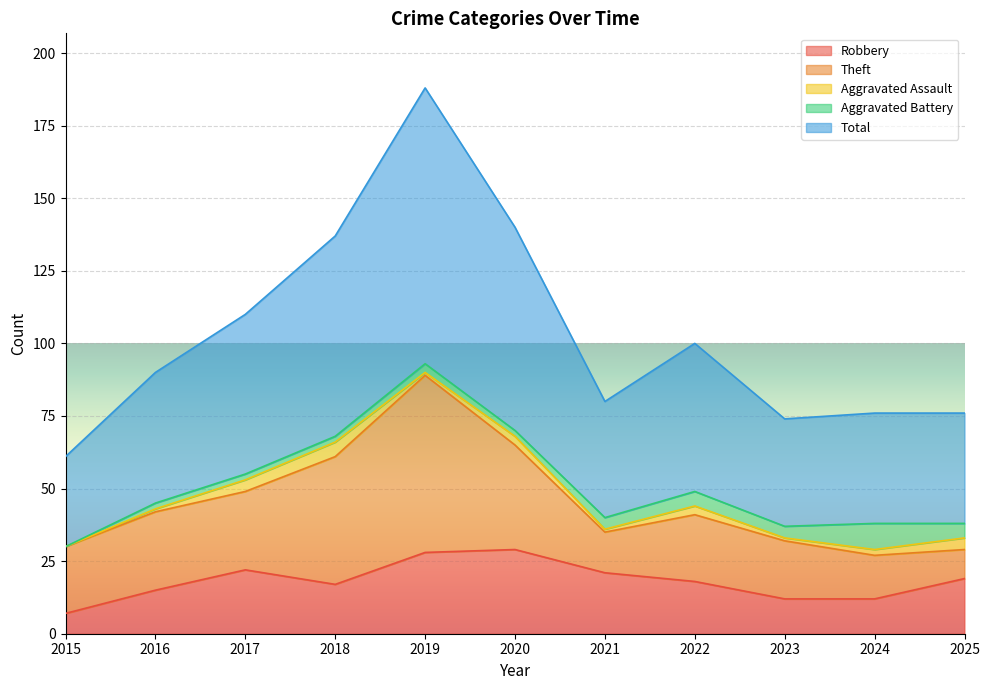

Reading left to right, transcribe all the data shown in this chart.

Robbery: 2015=7	2016=15	2017=22	2018=17	2019=28	2020=29	2021=21	2022=18	2023=12	2024=12	2025=19
Theft: 2015=23	2016=27	2017=27	2018=44	2019=61	2020=36	2021=14	2022=23	2023=20	2024=15	2025=10
Aggravated Assault: 2015=0	2016=1	2017=4	2018=5	2019=1	2020=3	2021=1	2022=3	2023=1	2024=2	2025=4
Aggravated Battery: 2015=0	2016=2	2017=2	2018=2	2019=3	2020=2	2021=4	2022=5	2023=4	2024=9	2025=5
Total: 2015=31	2016=45	2017=55	2018=69	2019=95	2020=70	2021=40	2022=51	2023=37	2024=38	2025=38